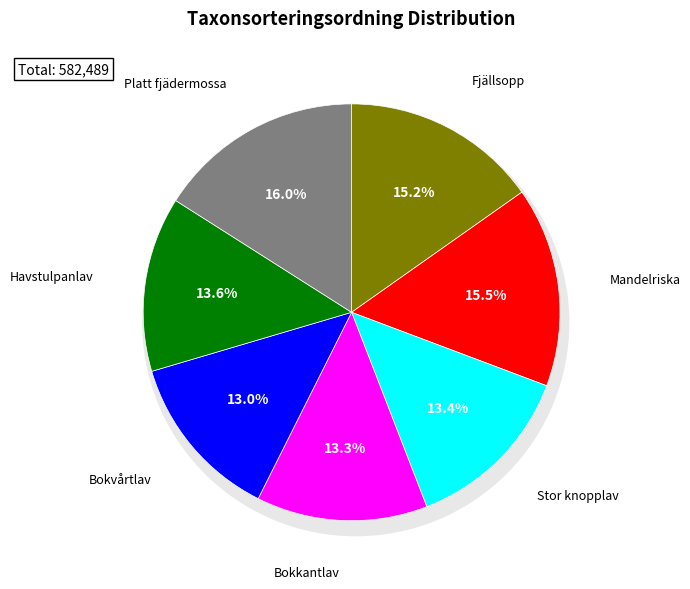

The Havstulpanlav slice represents 14% of the pie. True or false?

True